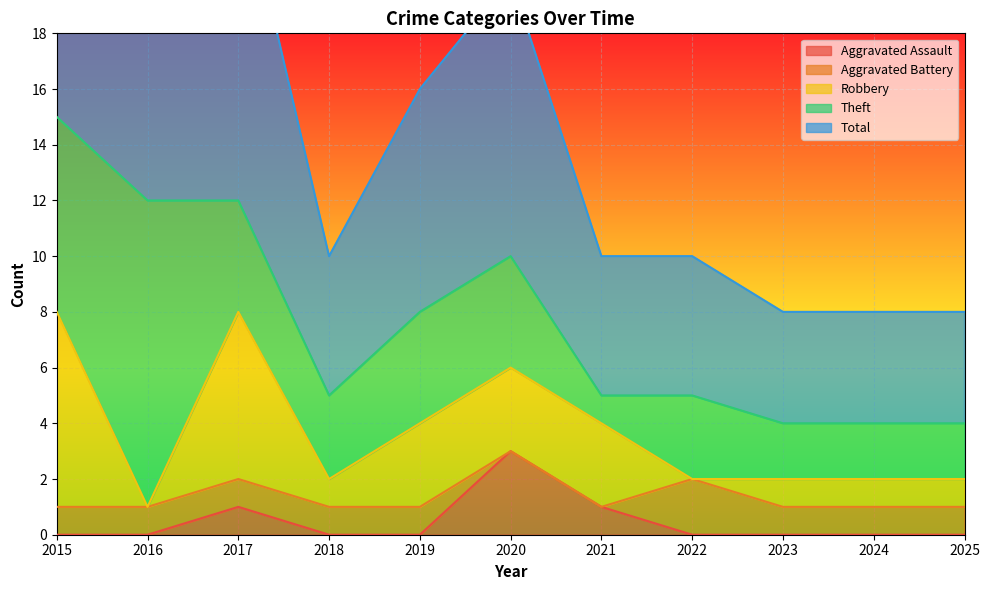

Where does the Robbery series first go above 1?

2015